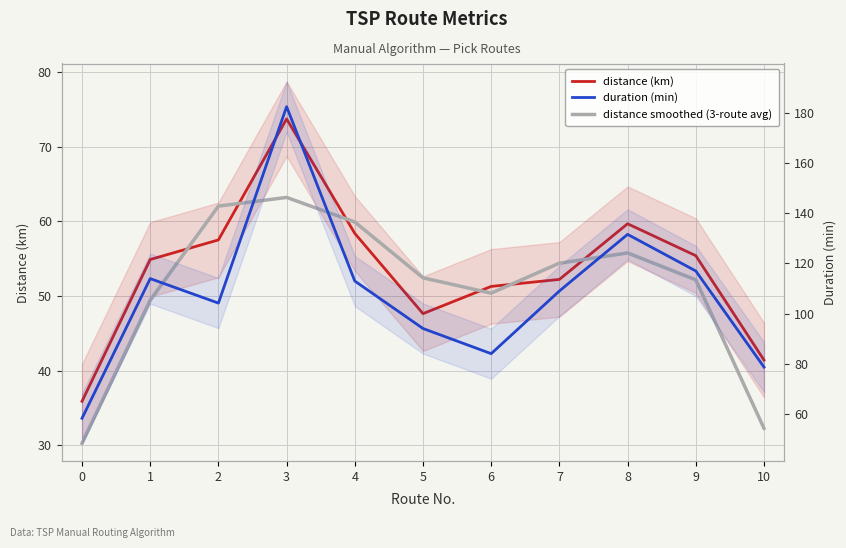

True or false: duration (min) has more than 2 points higher than both neighbors.

True